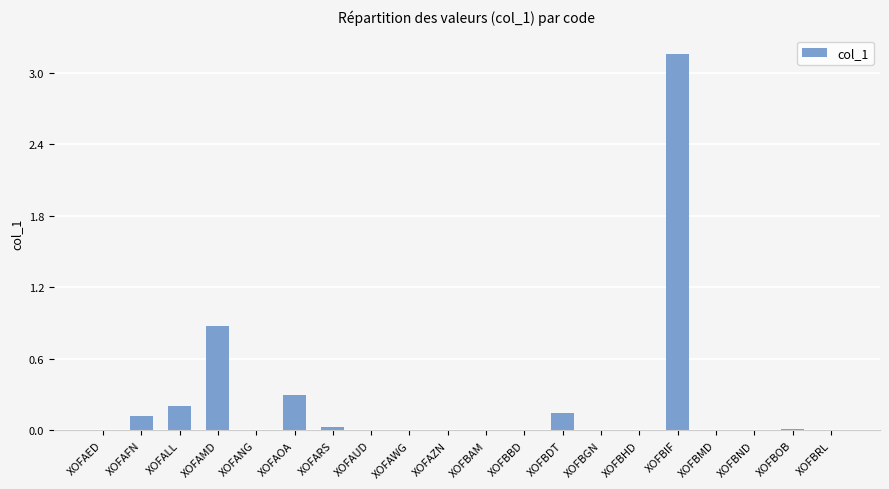

What is the average value?

0.2